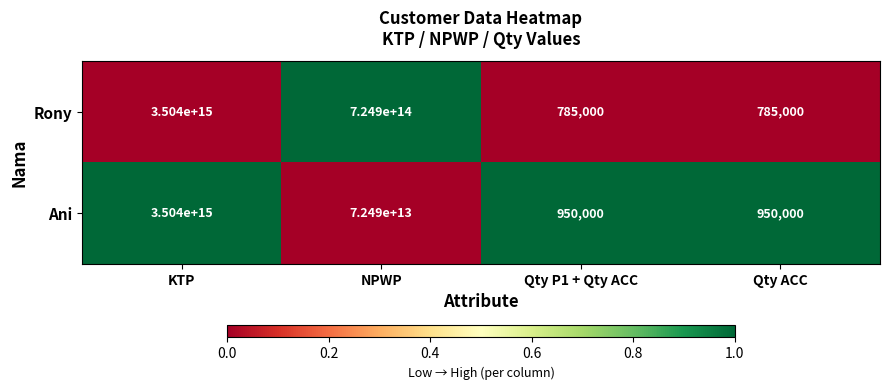

How many series are shown in this chart?

2